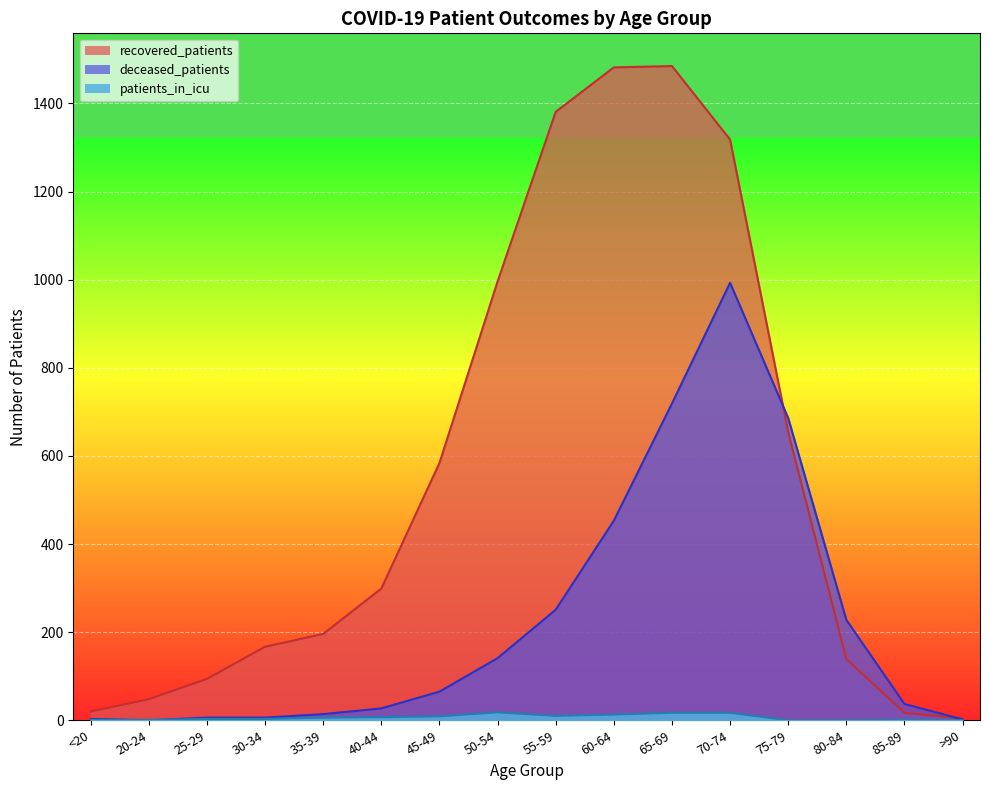

Is the value of patients_in_icu at 35-39 greater than the value of deceased_patients at 40-44?

No